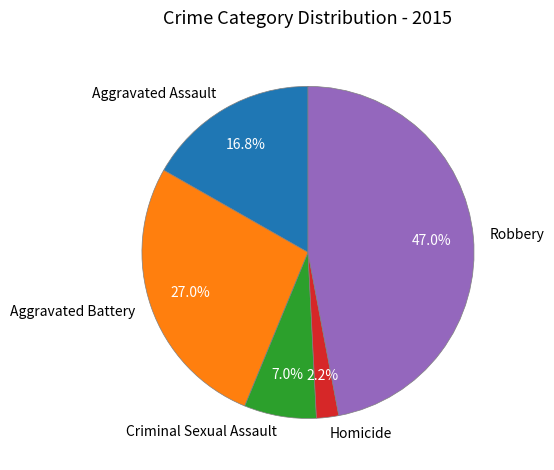

Count the number of slices in the pie.

5